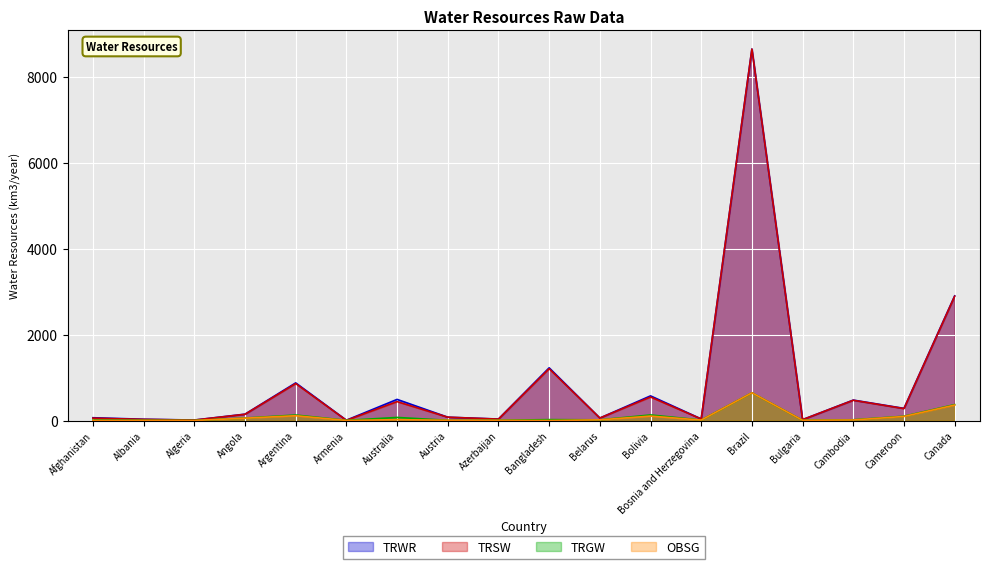

True or false: TRSW and TRGW intersect in this chart.

False